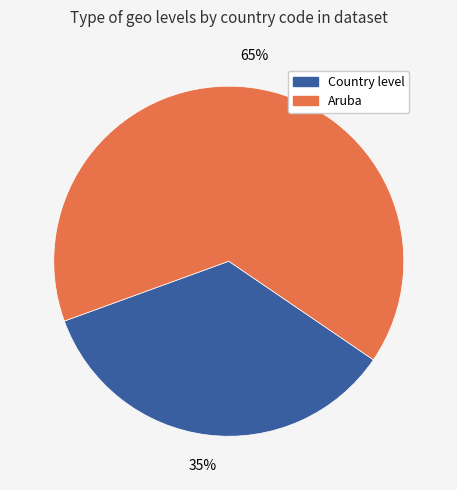

Is there a majority slice in this chart?

Yes